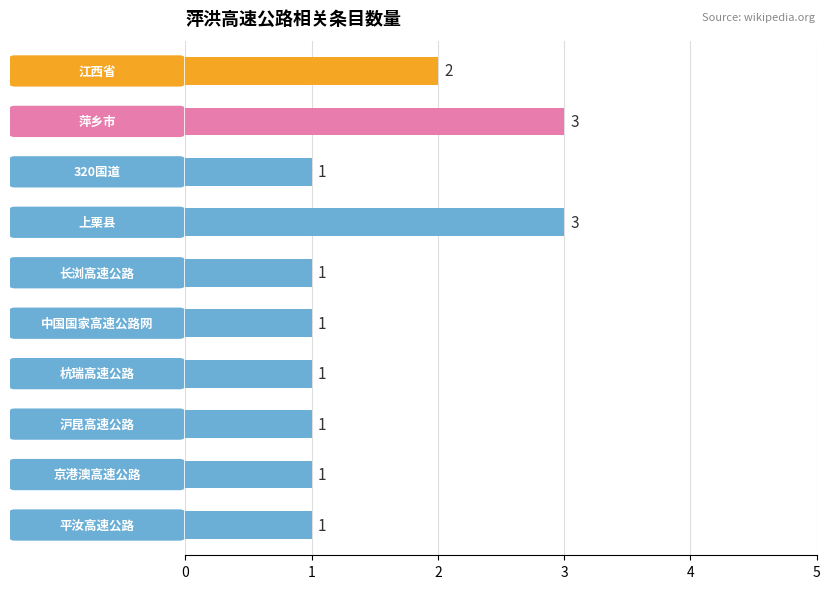

What is the value of the 7th bar from the top?

1